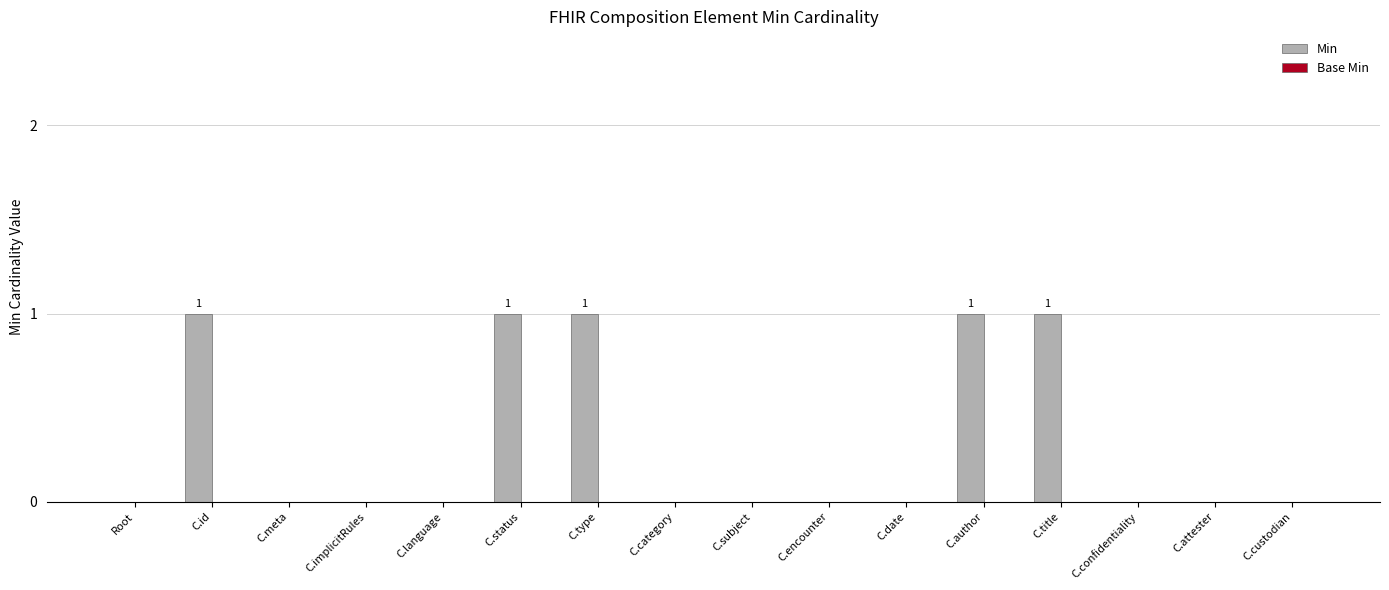

The value at C.author is 1. True or false?

True